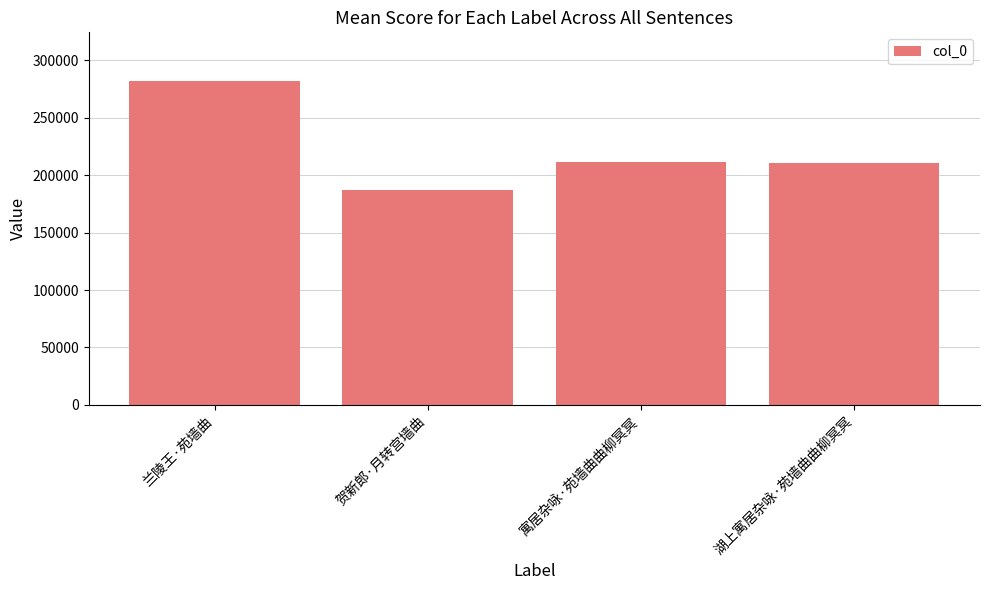

What is the value of the 4th bar from the left?

210732